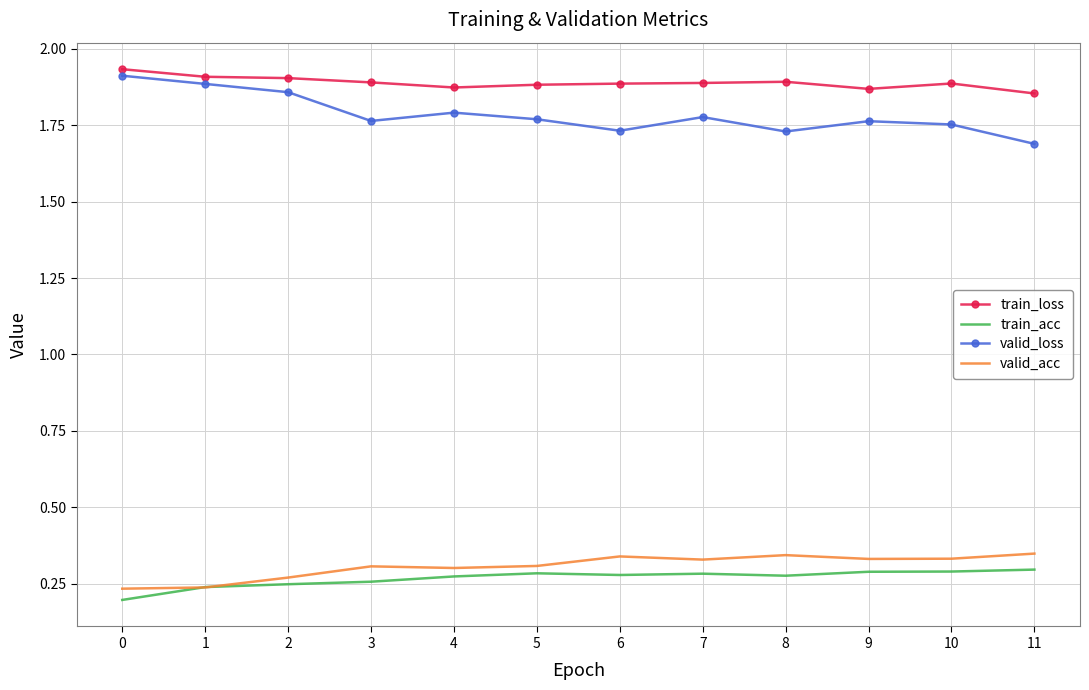

True or false: valid_loss and valid_acc intersect in this chart.

False